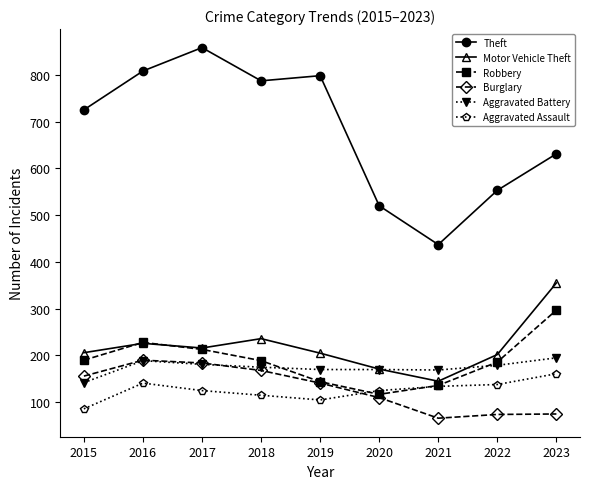

How many interior local valleys does the Burglary series have?

1